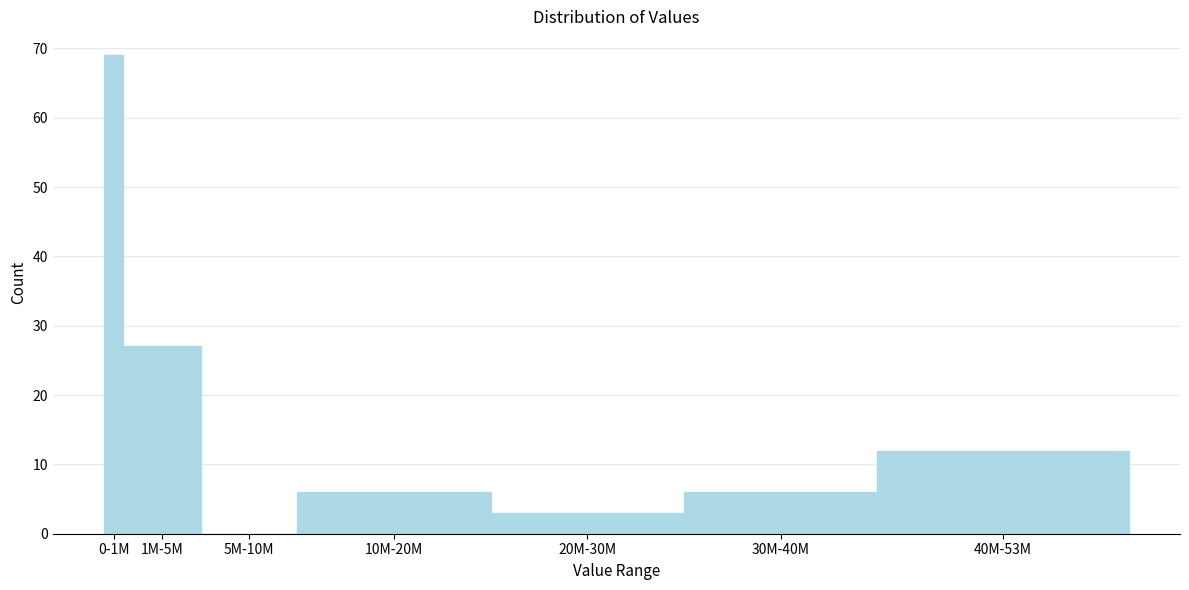

Reading right to left, list all the values displayed in this chart.

40M-53M=12	30M-40M=6	20M-30M=3	10M-20M=6	5M-10M=0	1M-5M=27	0-1M=69